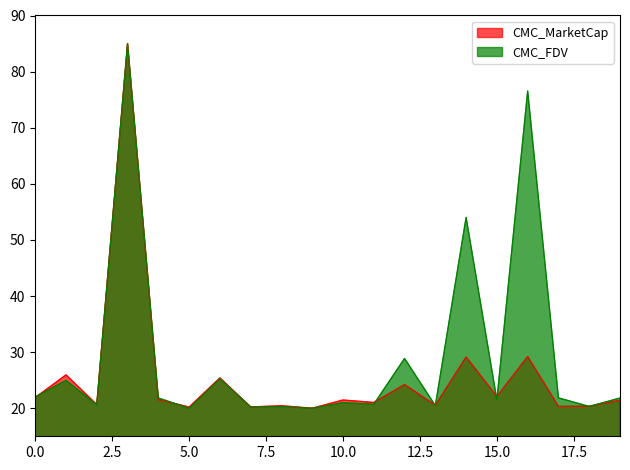

What is the sum of all CMC_FDV values?

587.3